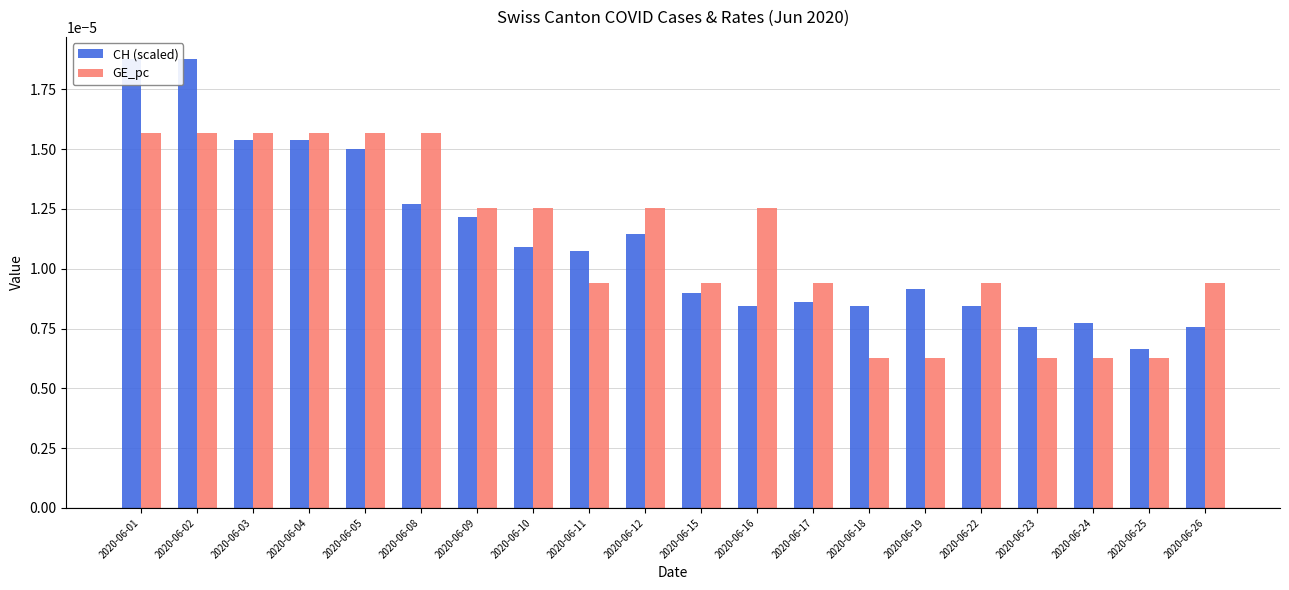

The CH (scaled) series shows 0.0 at 2020-06-01. True or false?

False